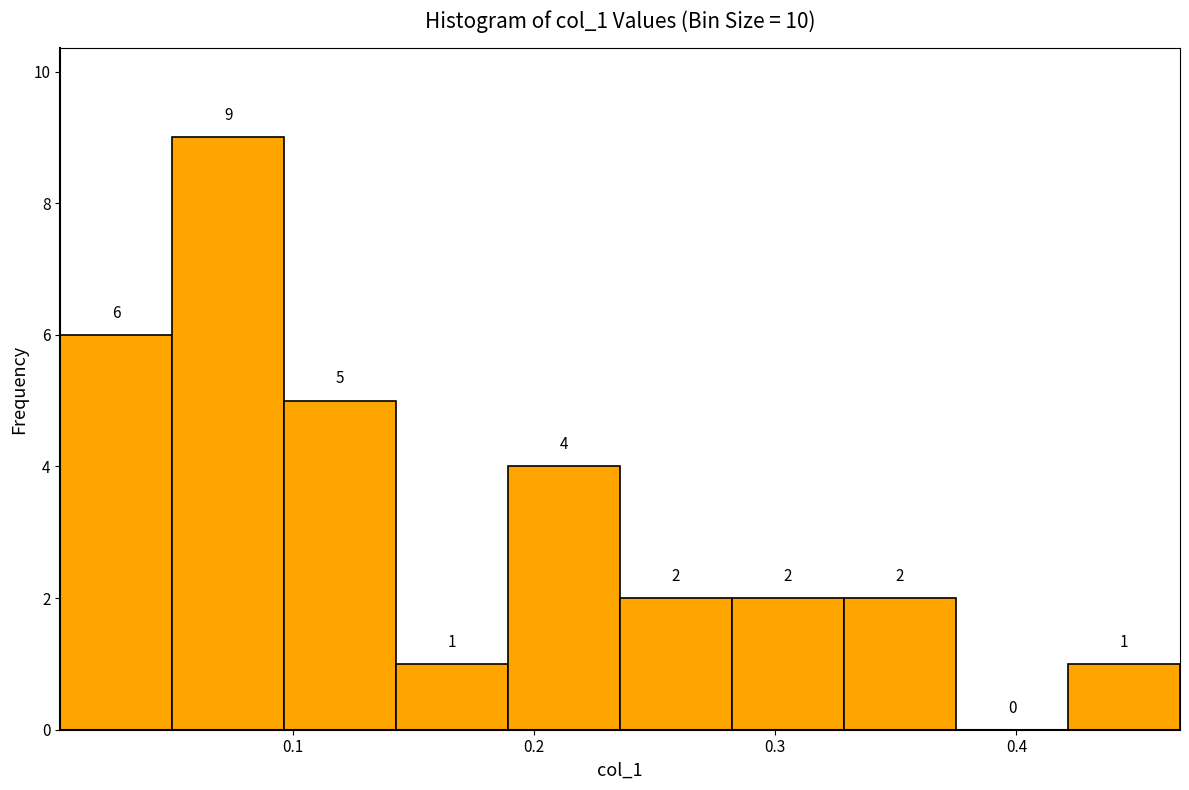

Over which range of the x-axis is the bar tallest?

0.05 to 0.10